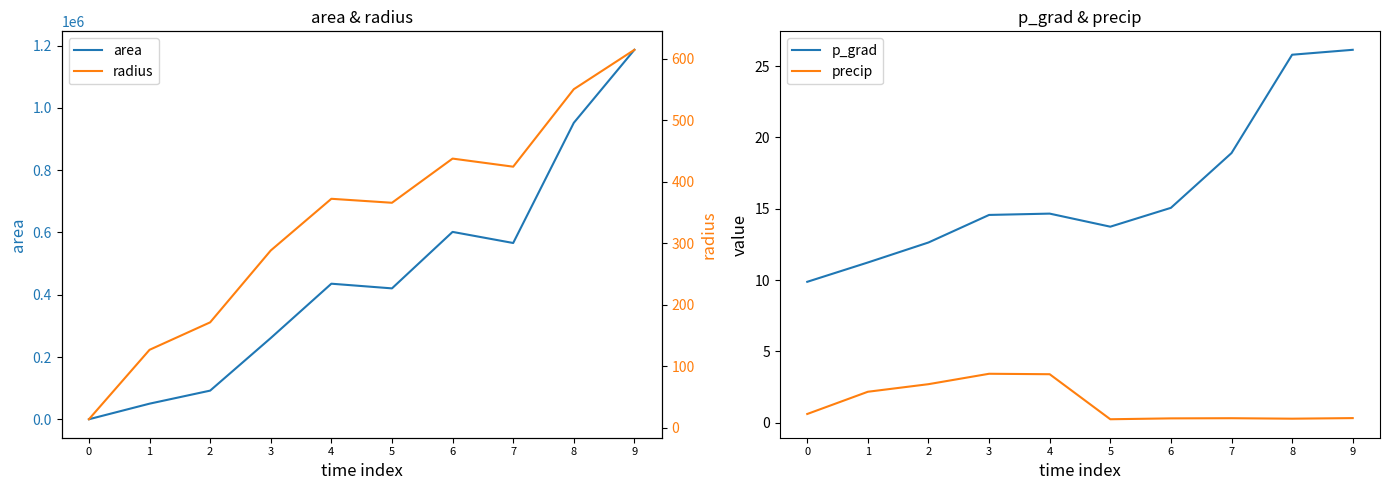

What is the value of the p_grad point at the 4th from the left?

14.6